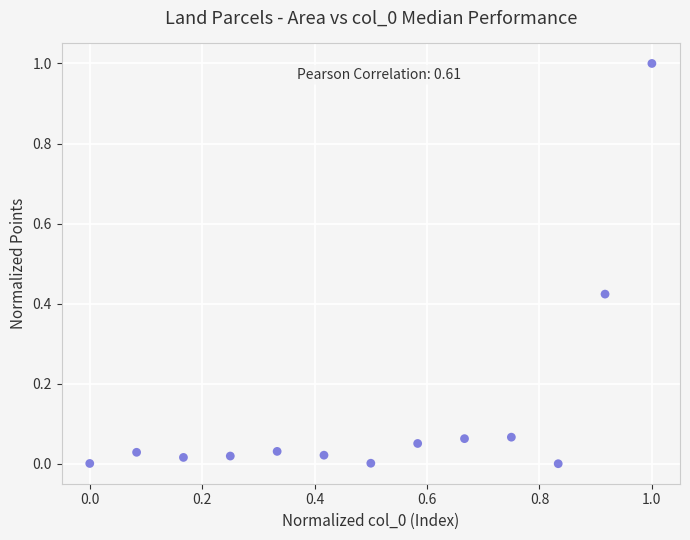

What is the range of X values (max minus min)?

1.0